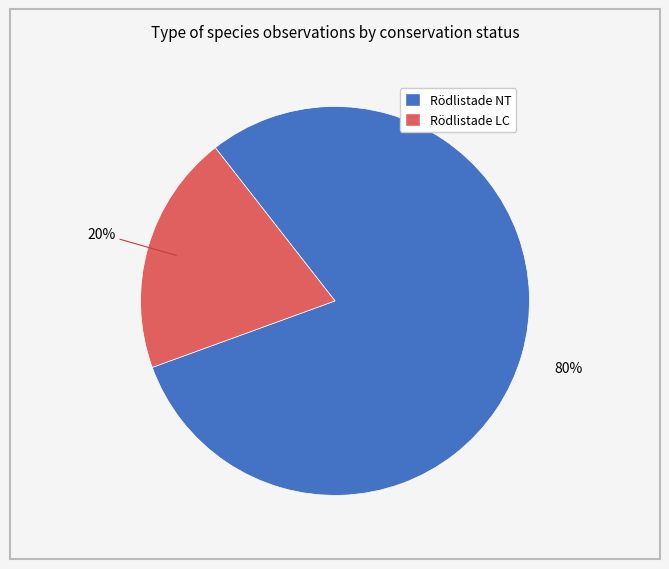

To the nearest percent, what is the difference between the largest and smallest slice percentages?

60%